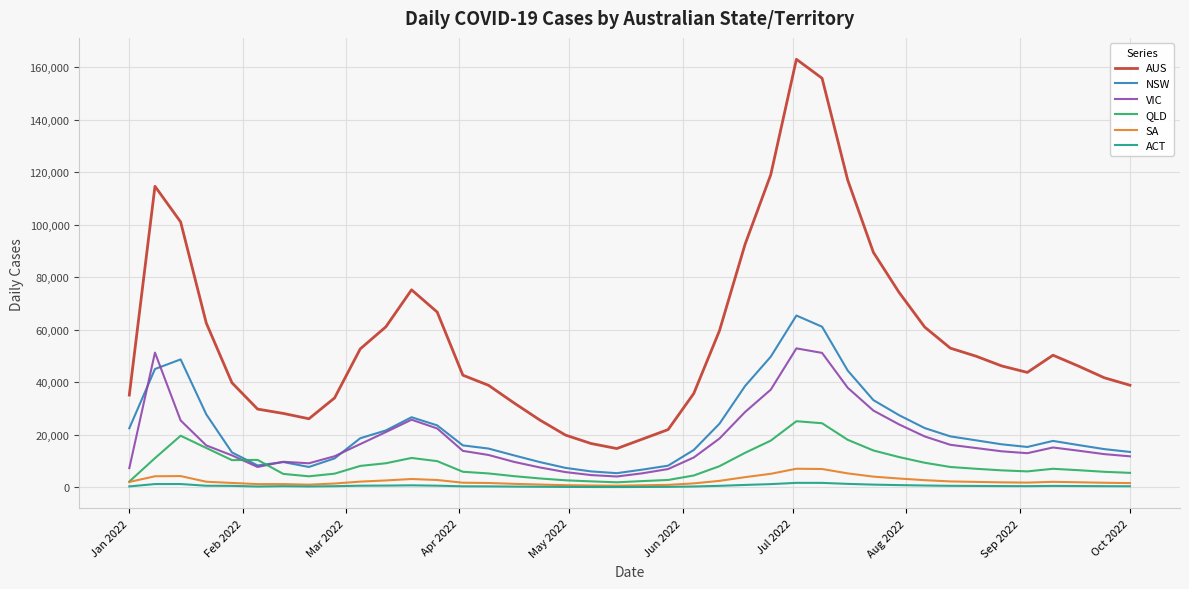

Which series ends up on top after the final intersection of QLD and NSW?

NSW